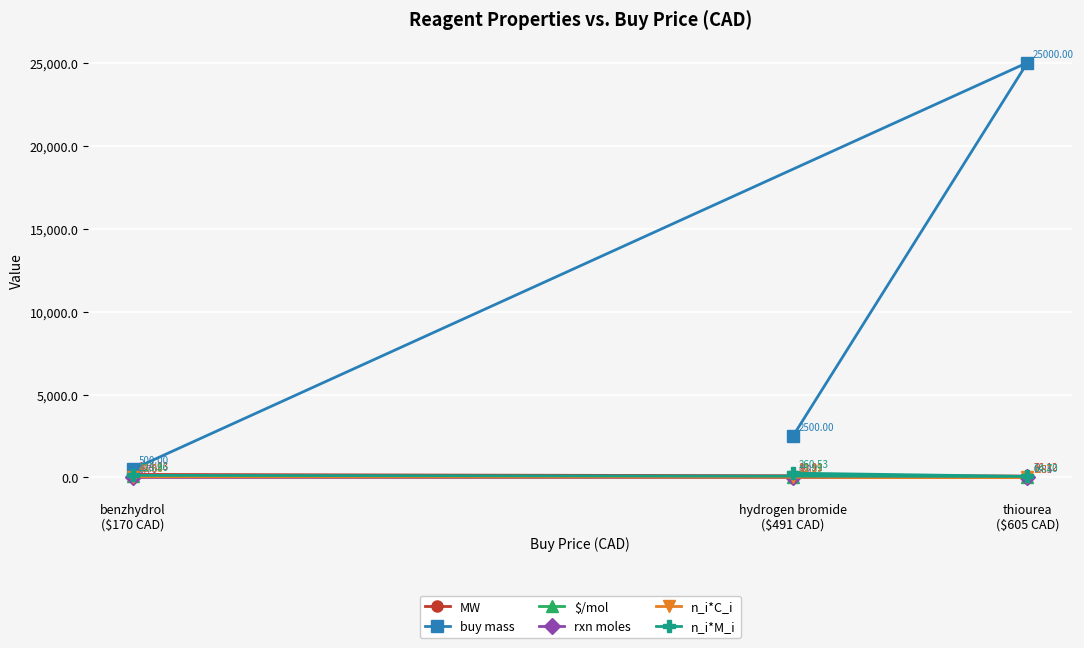

What is the label of the 1st point from the right?

thiourea
($605 CAD)